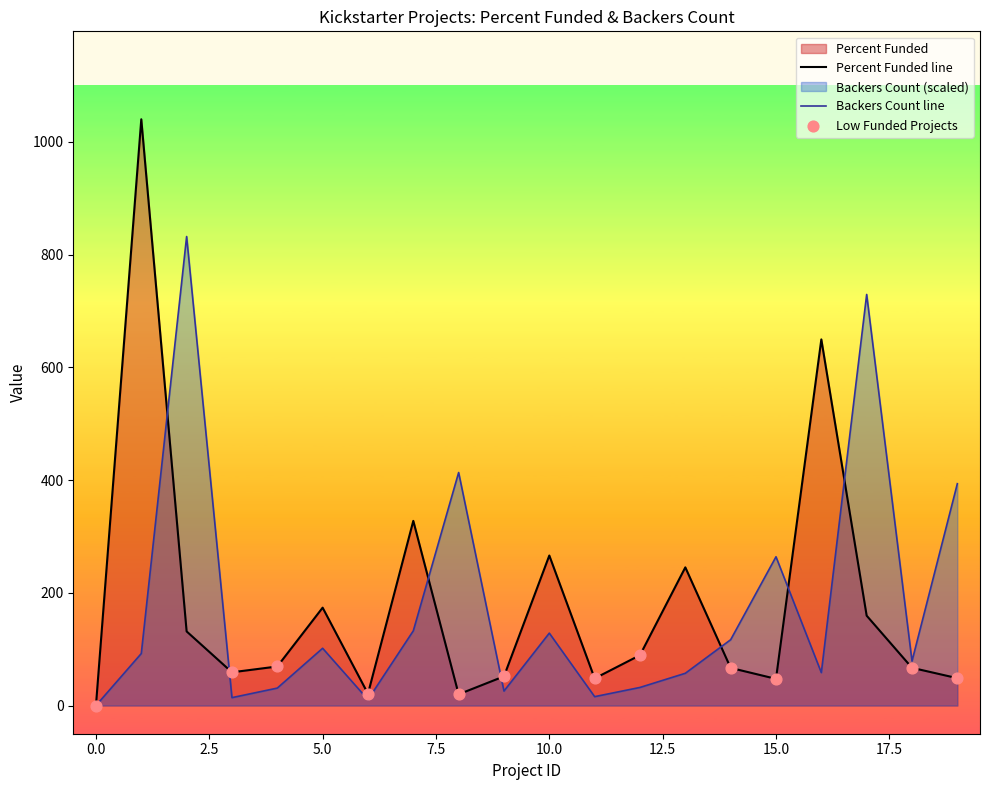

Is the value of Percent Funded at 2 greater than the value of backers_count at 12?

Yes